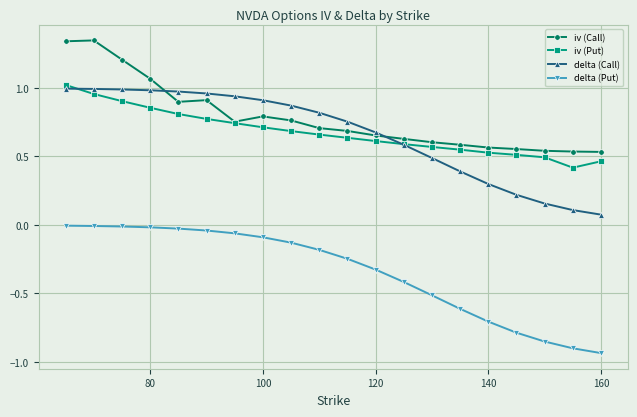

True or false: iv (Call) and delta (Put) intersect in this chart.

False